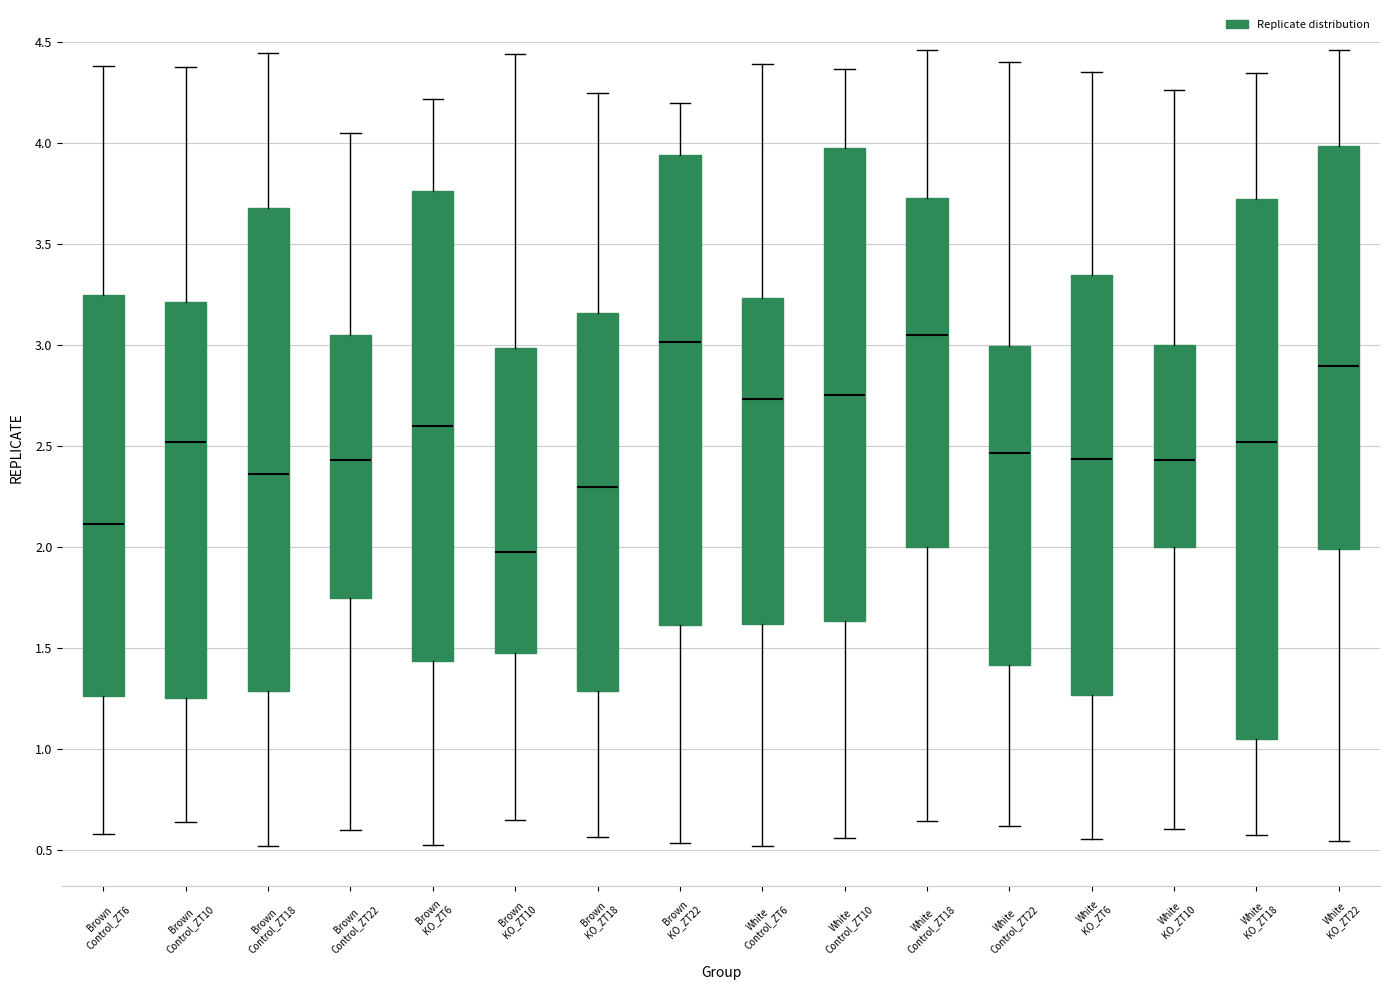

Reading left to right, transcribe this box plot: for each box, give where its median line is, the range the box spans, and where its two whiskers end, as read against the y-axis. The values are not printed on the chart, so give them approximately, as read against the axis.

Brown Control_ZT6: median 2.10, box 1.25 to 3.25, whiskers 0.60 to 4.40
Brown Control_ZT10: median 2.50, box 1.25 to 3.20, whiskers 0.65 to 4.40
Brown Control_ZT18: median 2.35, box 1.30 to 3.70, whiskers 0.50 to 4.45
Brown Control_ZT22: median 2.45, box 1.75 to 3.05, whiskers 0.60 to 4.05
Brown KO_ZT6: median 2.60, box 1.45 to 3.75, whiskers 0.55 to 4.20
Brown KO_ZT10: median 2.00, box 1.50 to 3.00, whiskers 0.65 to 4.45
Brown KO_ZT18: median 2.30, box 1.30 to 3.15, whiskers 0.55 to 4.25
Brown KO_ZT22: median 3.00, box 1.60 to 3.95, whiskers 0.55 to 4.20
White Control_ZT6: median 2.75, box 1.60 to 3.25, whiskers 0.50 to 4.40
White Control_ZT10: median 2.75, box 1.65 to 4.00, whiskers 0.55 to 4.35
White Control_ZT18: median 3.05, box 2.00 to 3.75, whiskers 0.65 to 4.45
White Control_ZT22: median 2.45, box 1.40 to 3.00, whiskers 0.60 to 4.40
White KO_ZT6: median 2.45, box 1.25 to 3.35, whiskers 0.55 to 4.35
White KO_ZT10: median 2.45, box 2.00 to 3.00, whiskers 0.60 to 4.25
White KO_ZT18: median 2.50, box 1.05 to 3.70, whiskers 0.55 to 4.35
White KO_ZT22: median 2.90, box 2.00 to 4.00, whiskers 0.55 to 4.45